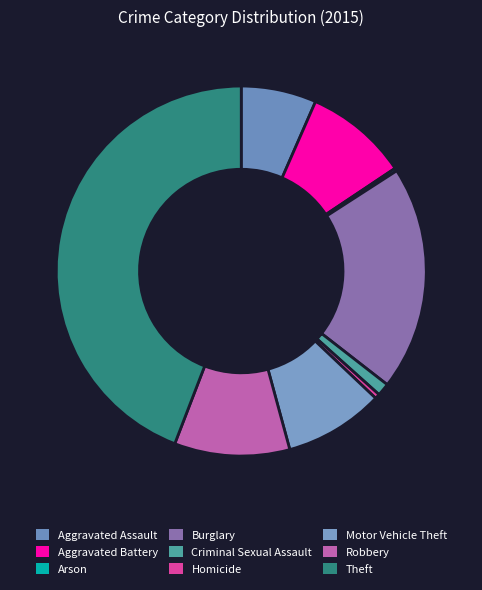

Count the number of slices in the pie.

9